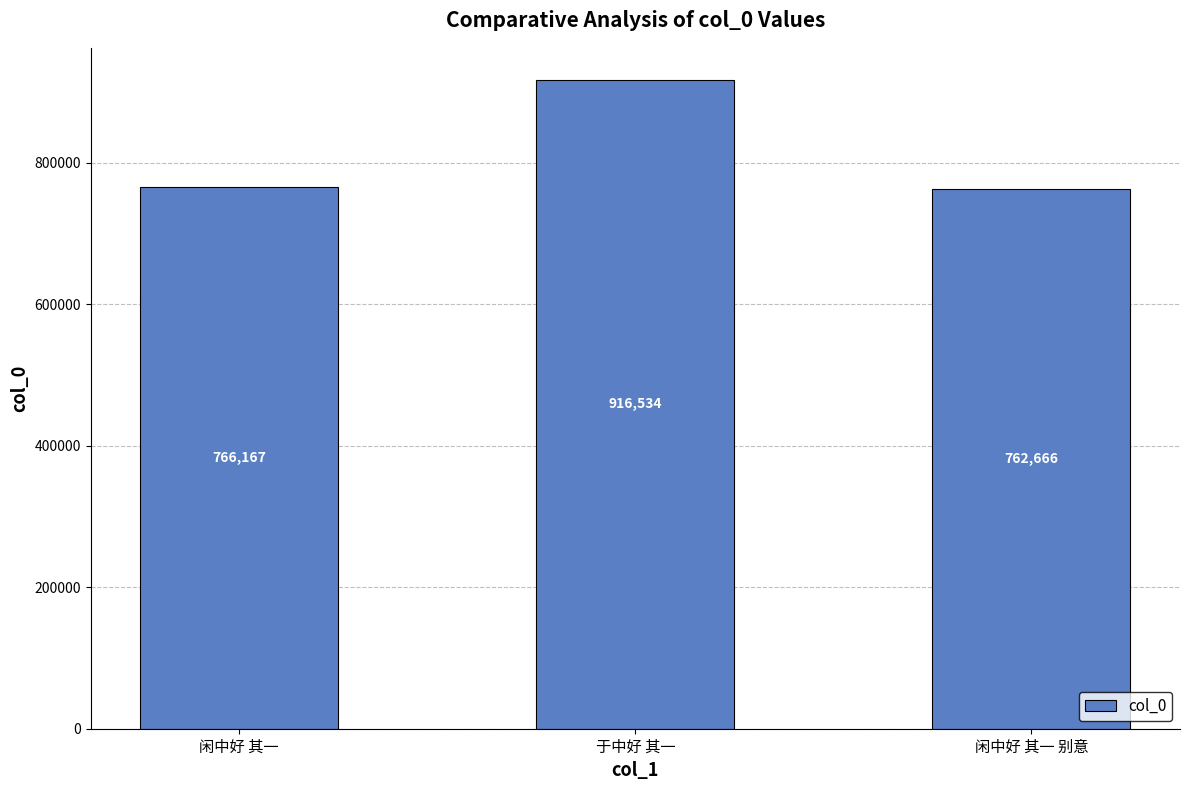

Approximately how many times larger is the value at 闲中好 其一 别意 compared to 闲中好 其一?

1.0